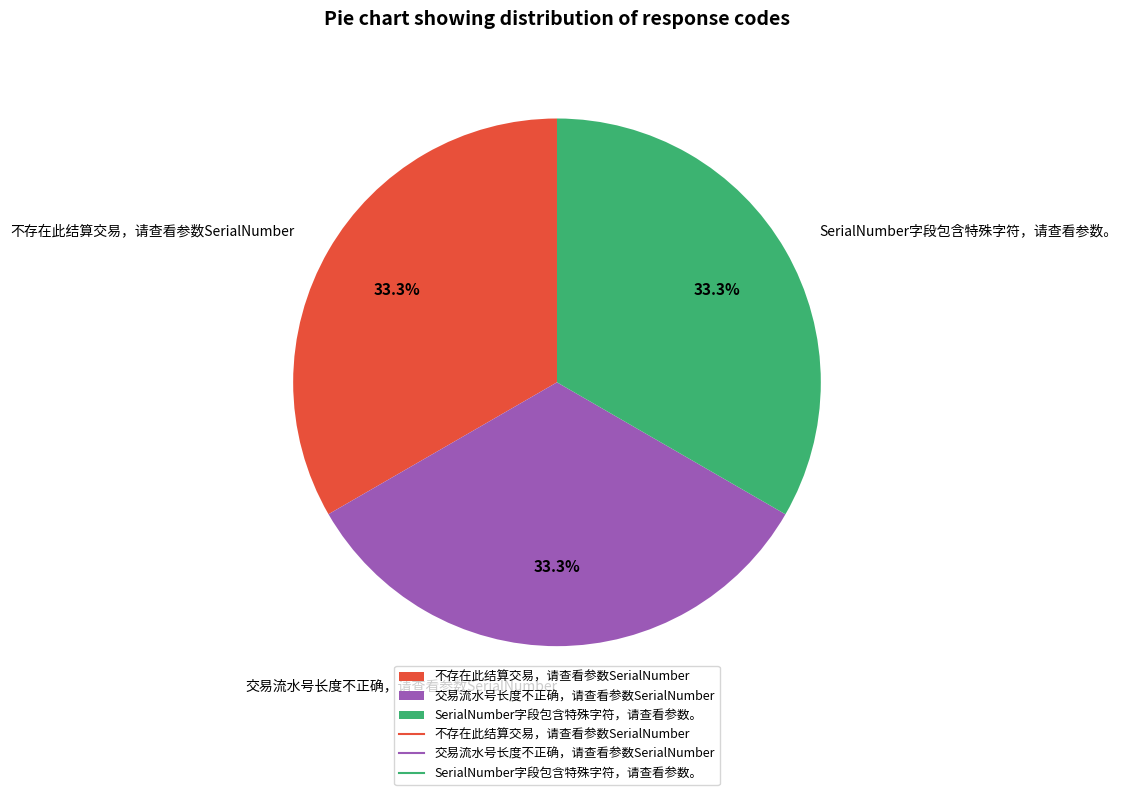

Count the number of slices in the pie.

3